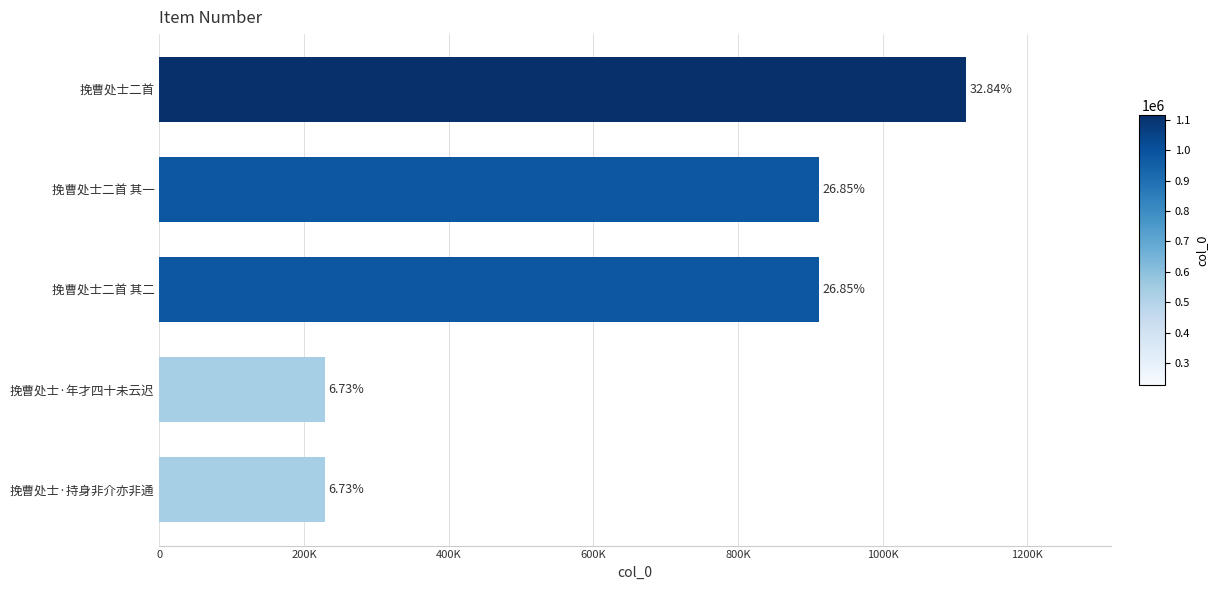

Does the chart contain any negative values?

No